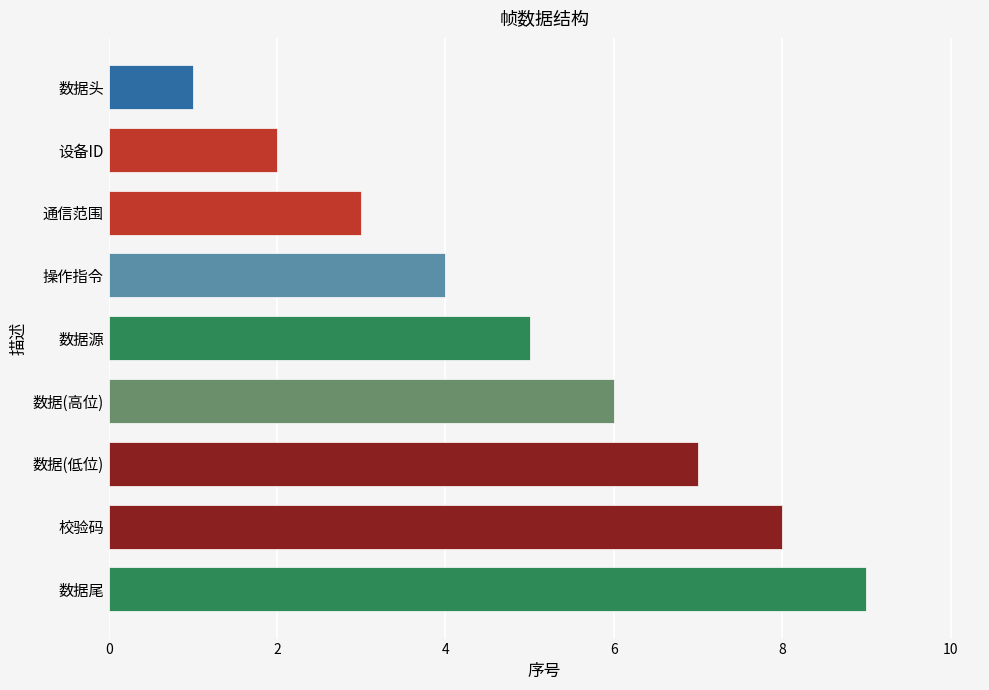

The value at 数据头 is 1. True or false?

True